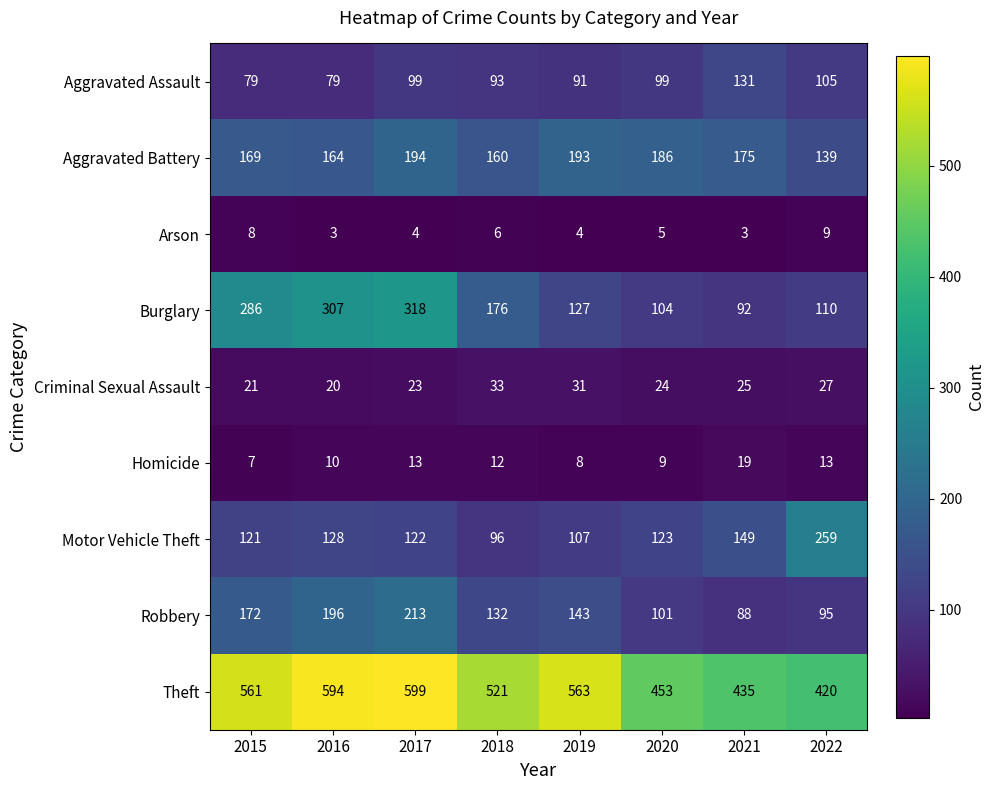

At which label does Aggravated Battery first exceed 175?

2017